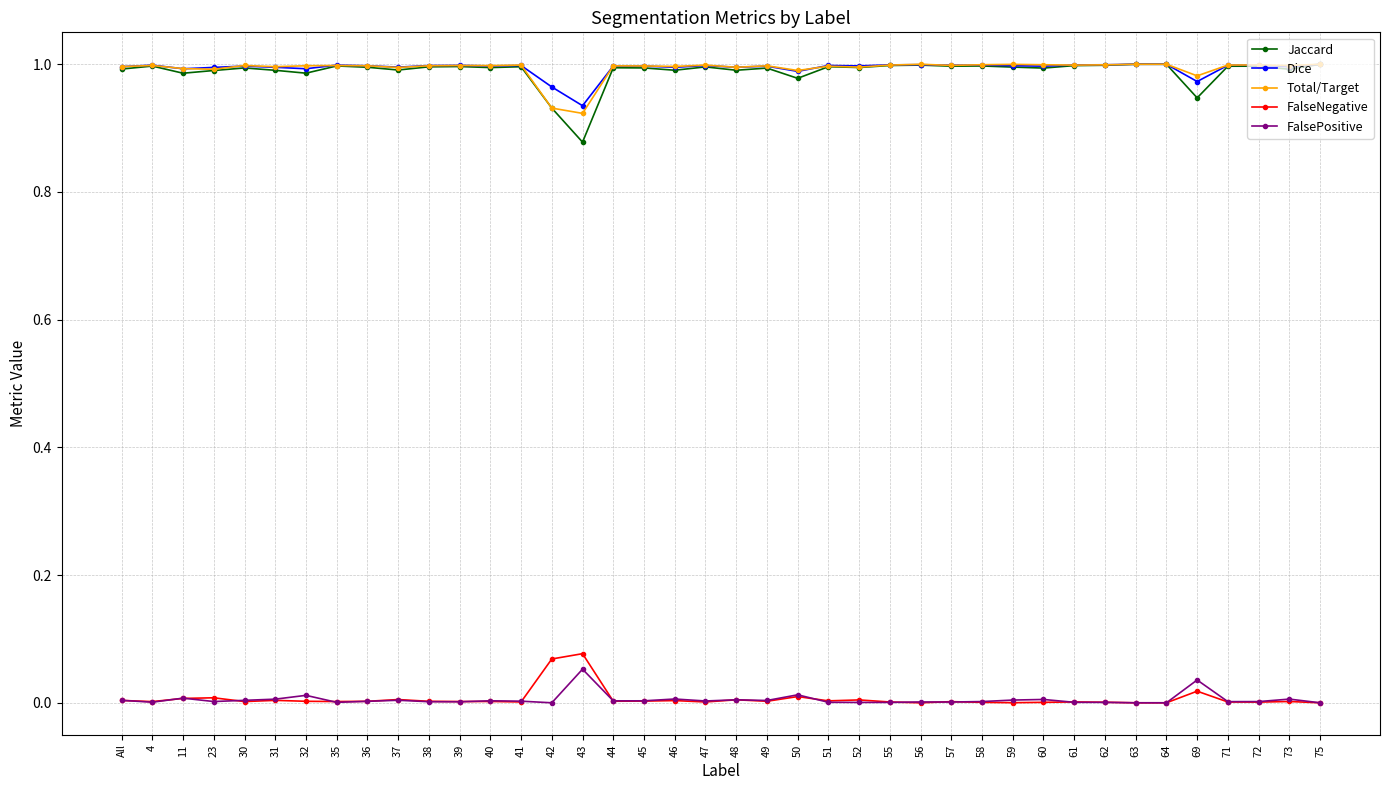

Is the value of FalsePositive at 36 greater than the value of Total/Target at 46?

No